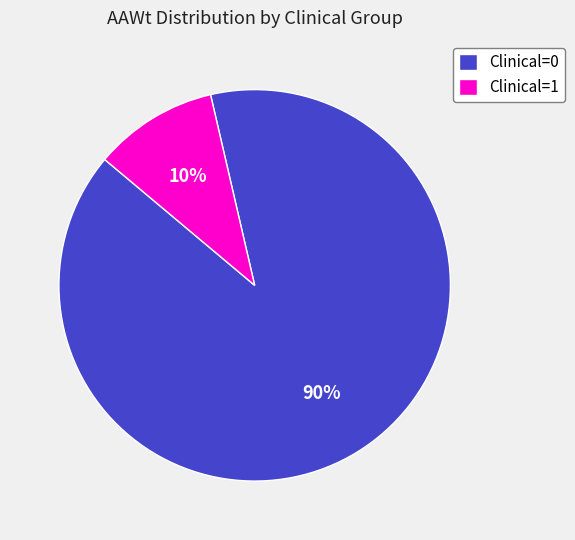

Is the sum of Clinical=1 and Clinical=0 greater than half?

Yes